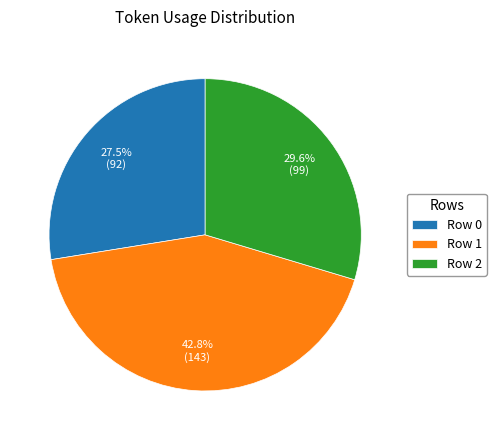

What is the largest slice in the pie chart?

Row 1